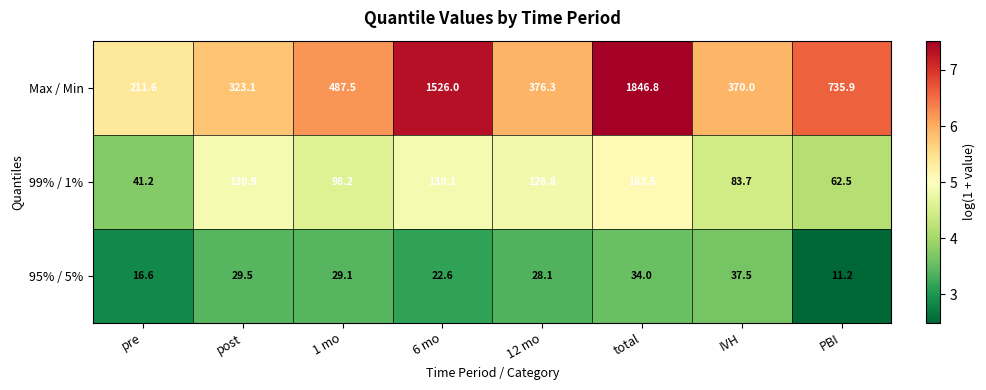

What is the maximum value shown in the chart?

1846.8